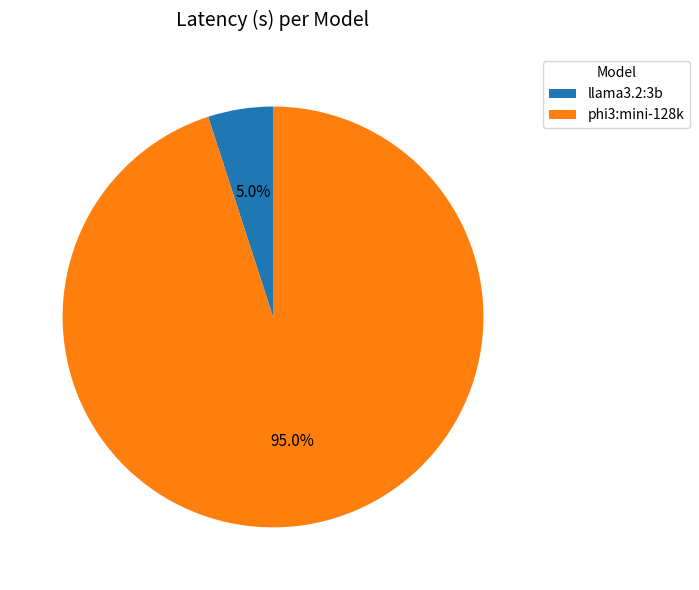

True or false: phi3:mini-128k accounts for 95% of the total.

True